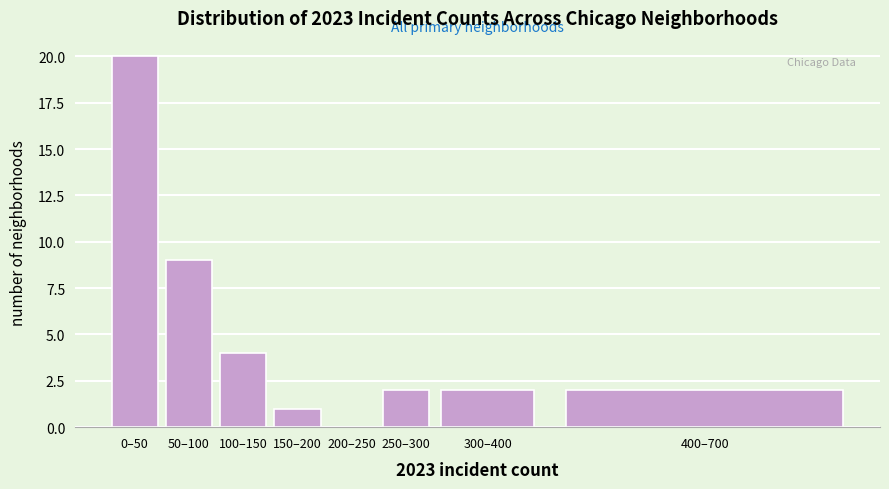

Reading left to right, what are all the values shown in this chart?

0–50=20	50–100=9	100–150=4	150–200=1	200–250=0	250–300=2	300–400=2	400–700=2